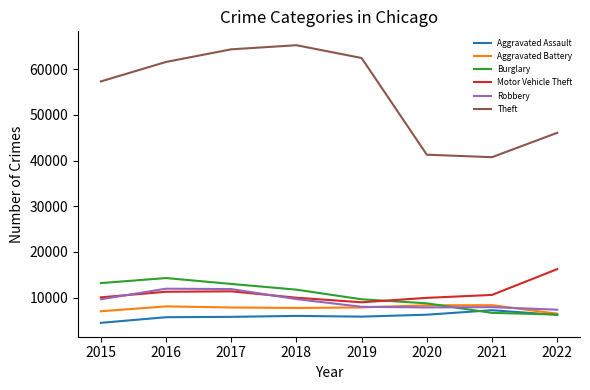

What is the spread (max minus min) of values at 2019?

56640